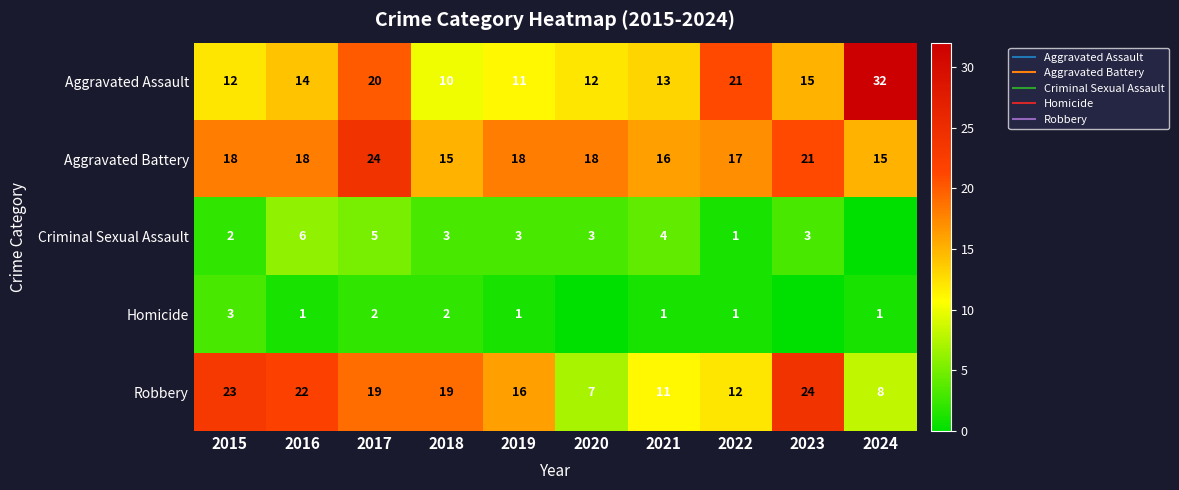

At which category is the sum across all series the highest?

2017